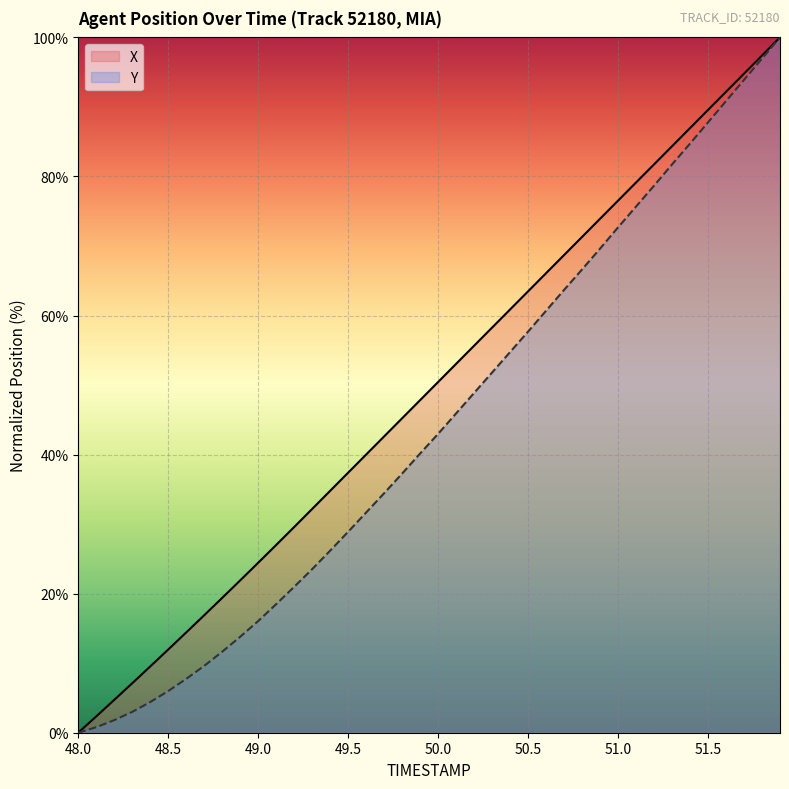

What is the difference between the maximum and minimum values in the X series?

100.0